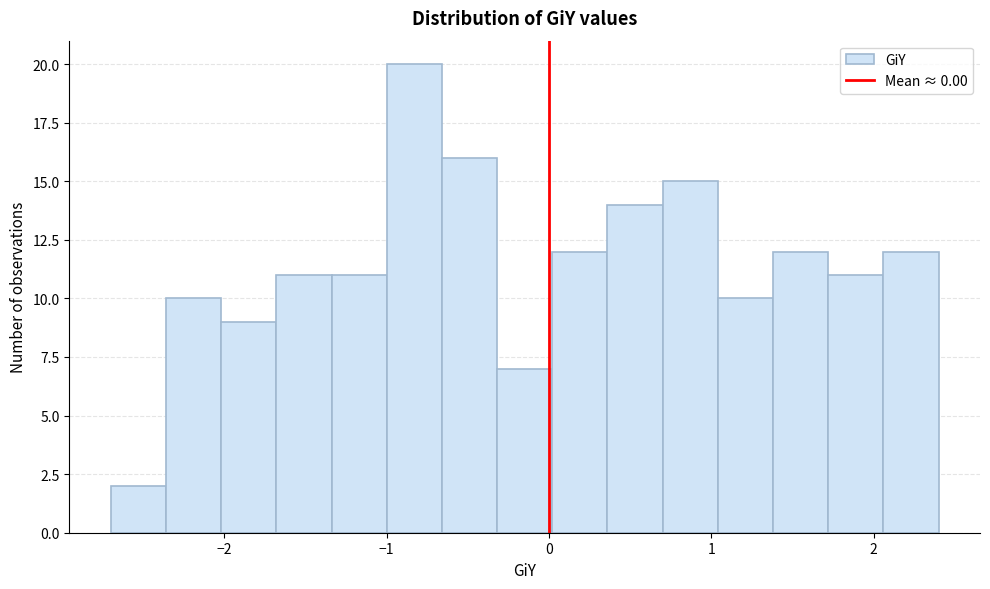

Read against the x-axis, roughly where is the centre of the tallest bar?

-0.8